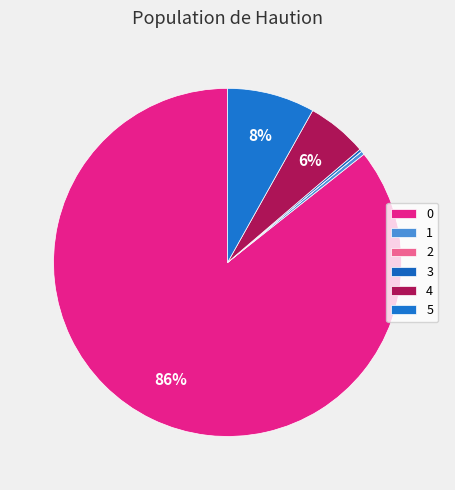

How many segments does this pie chart have?

6